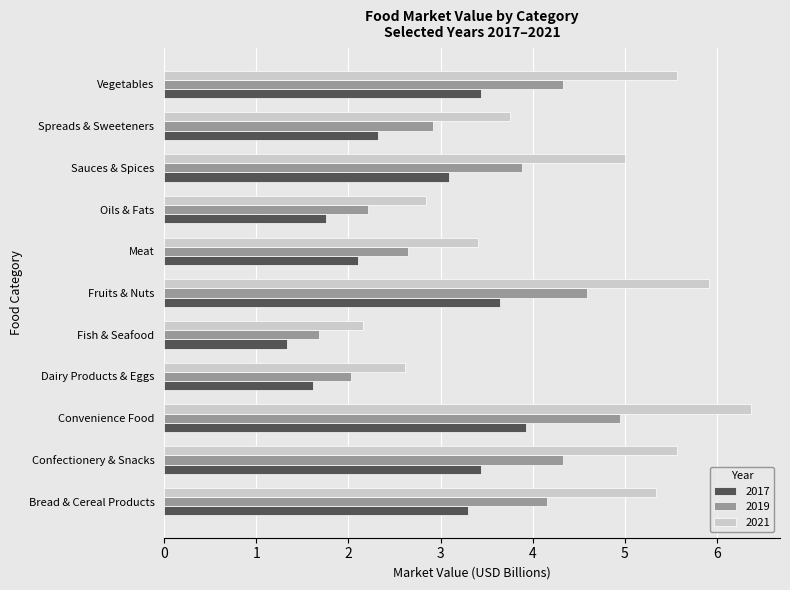

Which series has the largest total across all categories?

2021